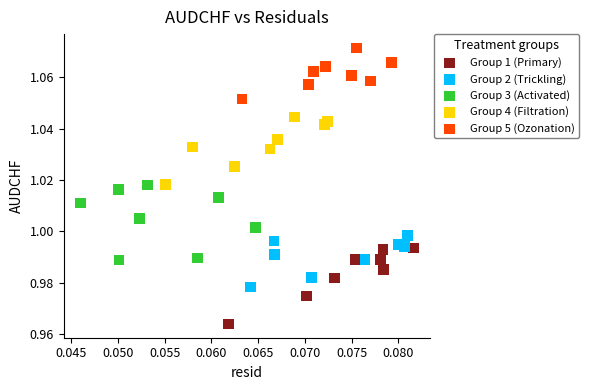

Which series contains the highest Y value?

Group 5 (Ozonation)